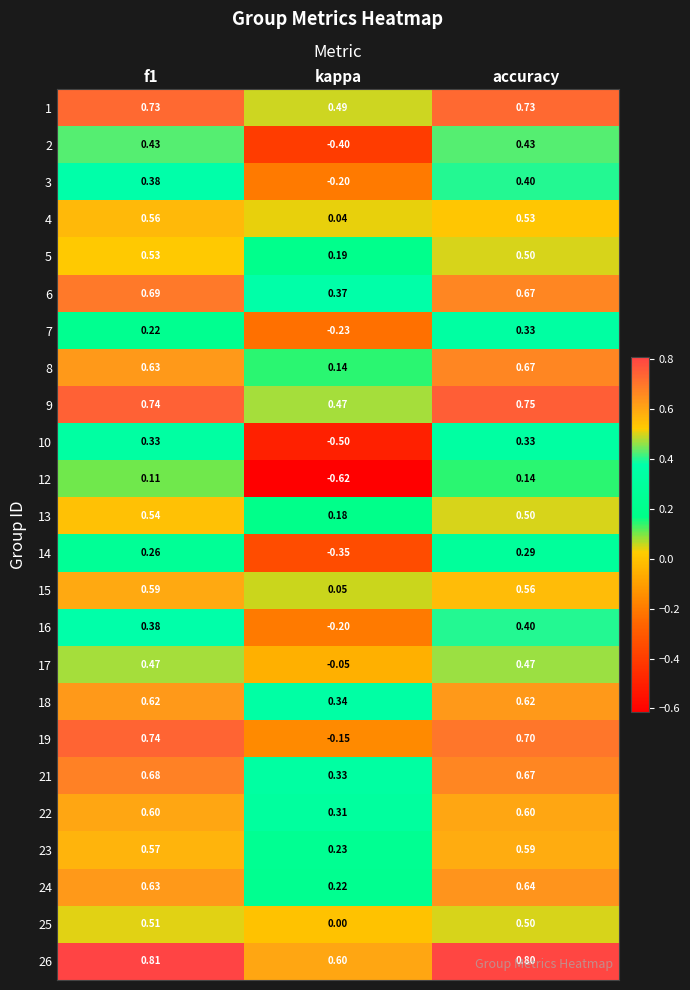

At which label is 8 closest to 0?

kappa